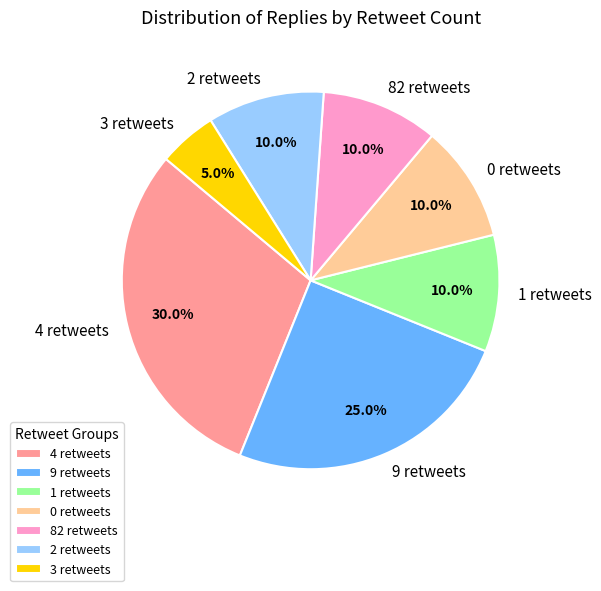

What is the total percentage of 1 retweets and 82 retweets?

20.0%